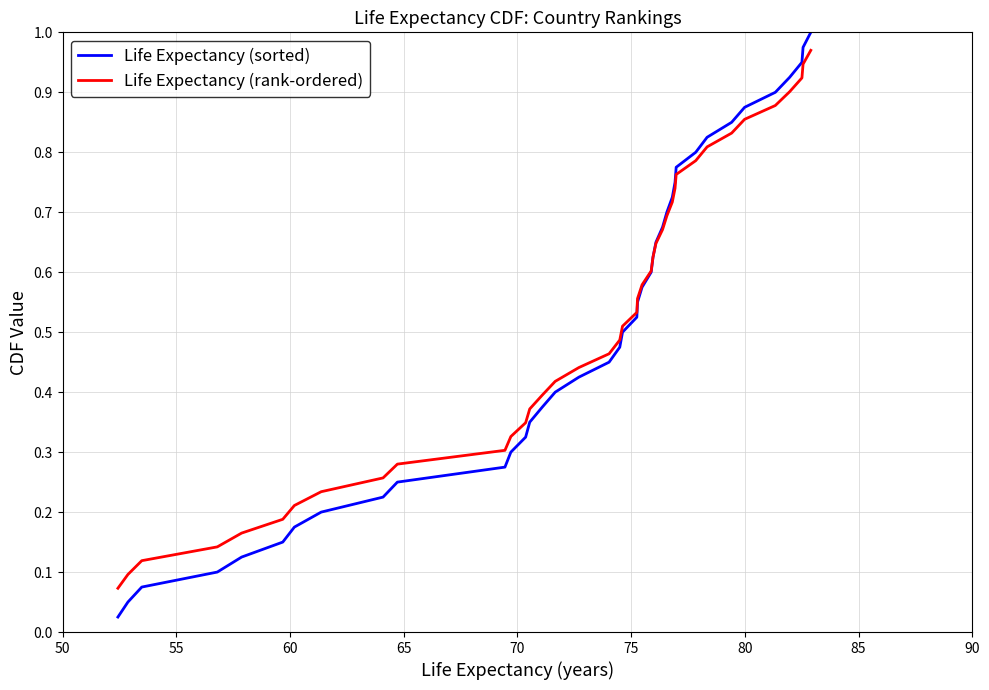

Which series has the largest range (max minus min)?

Life Expectancy (sorted)